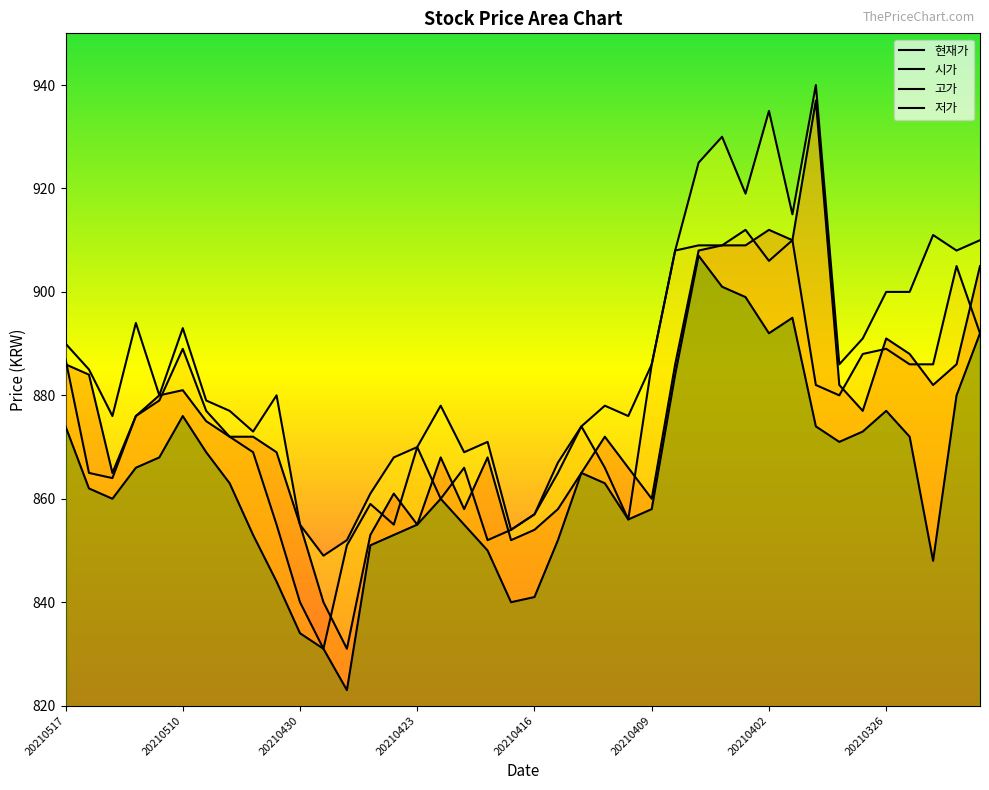

What is the value of the 저가 point at the 24th from the left?

863